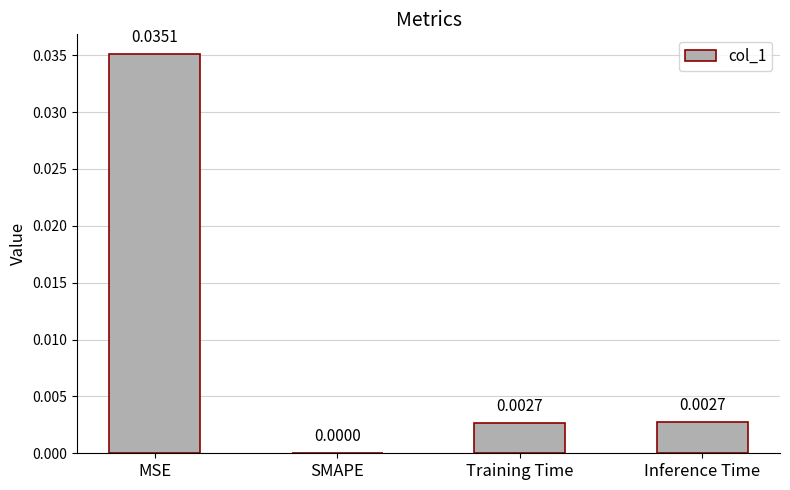

How many data points does each series have?

4